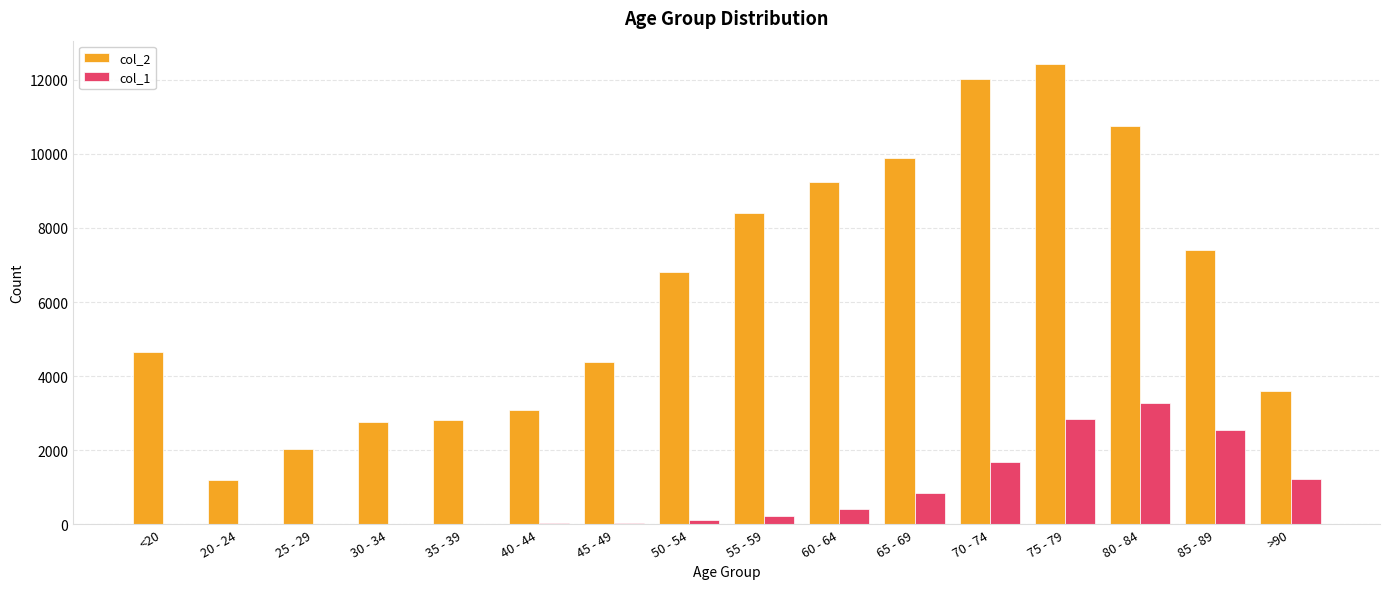

The value of col_2 at 35 - 39 is 2814. True or false?

True